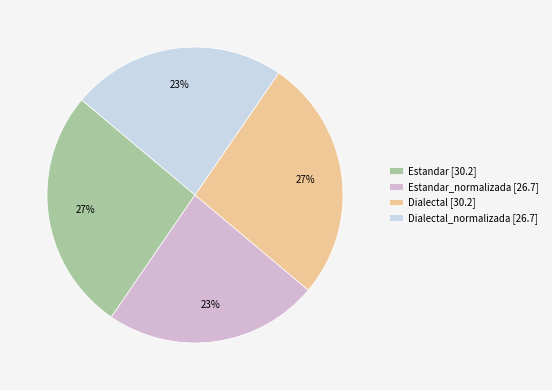

Rank the categories by value from highest to lowest.

Estandar, Dialectal, Estandar_normalizada, Dialectal_normalizada